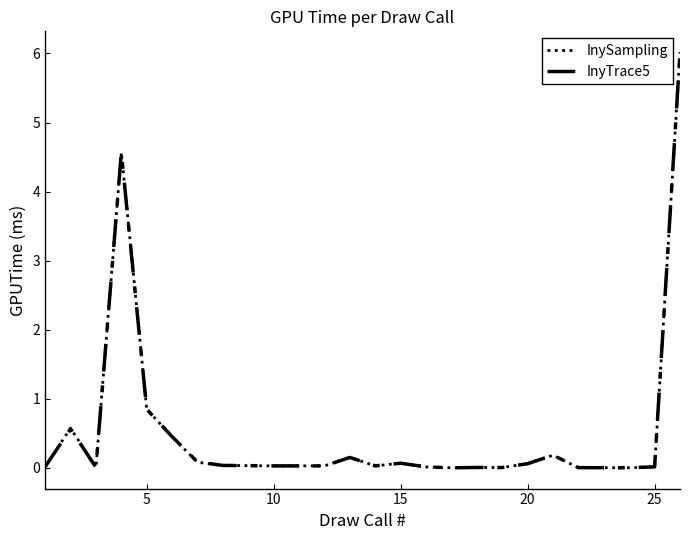

In InySampling, how many points are higher than both neighbors (excluding endpoints)?

7